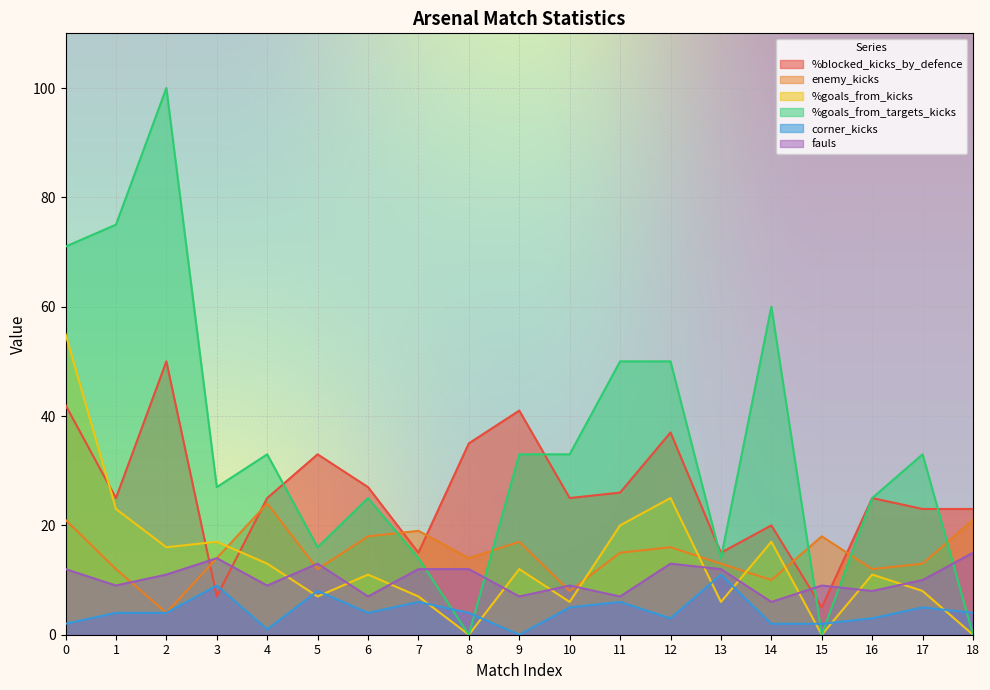

Reading right to left, what are all the values shown in this chart?

%blocked_kicks_by_defence: 23	23	25	5	20	15	37	26	25	41	35	15	27	33	25	7	50	25	42
enemy_kicks: 21	13	12	18	10	13	16	15	8	17	14	19	18	12	24	14	4	12	21
%goals_from_kicks: 0	8	11	0	17	6	25	20	6	12	0	7	11	7	13	17	16	23	55
%goals_from_targets_kicks: 0	33	25	0	60	14	50	50	33	33	0	14	25	16	33	27	100	75	71
corner_kicks: 4	5	3	2	2	11	3	6	5	0	4	6	4	8	1	9	4	4	2
fauls: 15	10	8	9	6	12	13	7	9	7	12	12	7	13	9	14	11	9	12